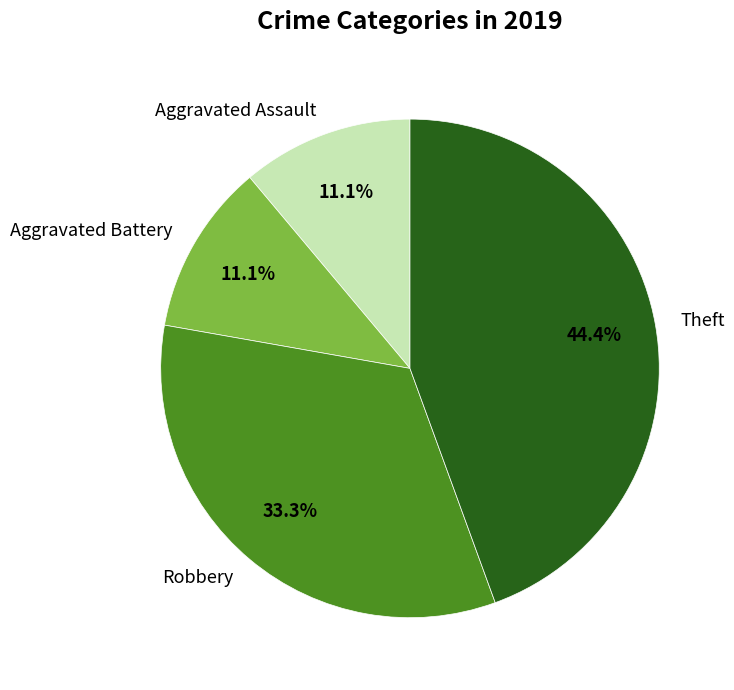

Count the number of slices in the pie.

4